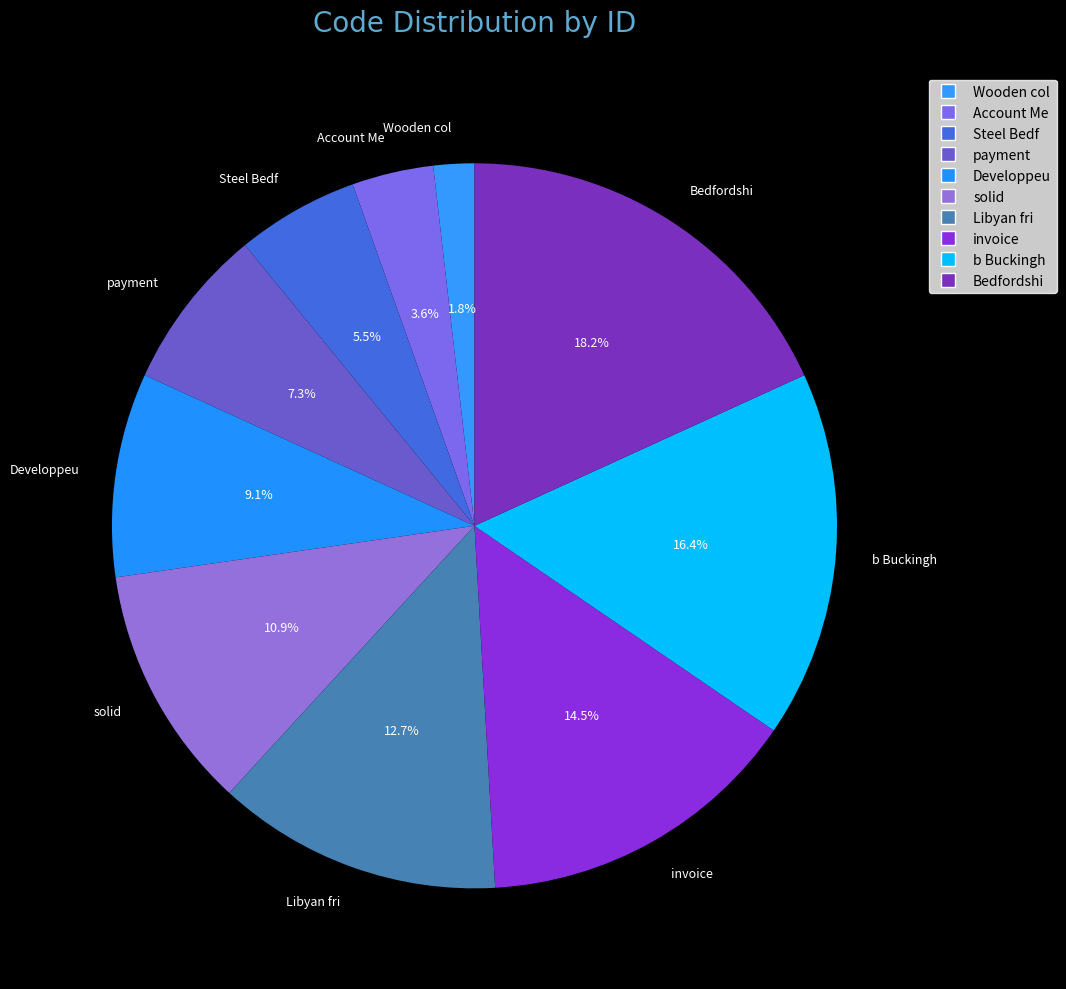

To the nearest percent, what is the difference between the invoice and Libyan fri slice percentages?

2%